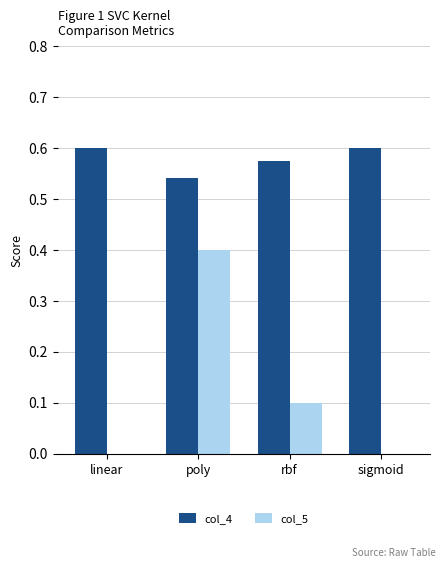

Which series changed the most between poly and sigmoid?

col_5